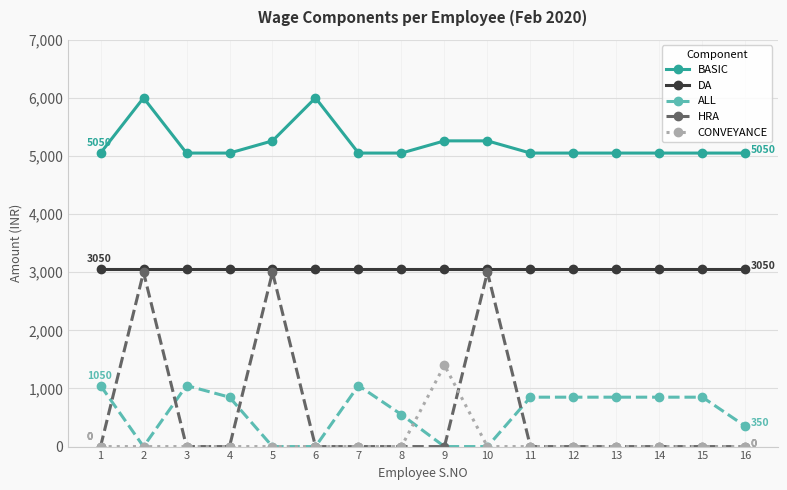

What are all the series names shown in the legend?

BASIC, DA, ALL, HRA, CONVEYANCE